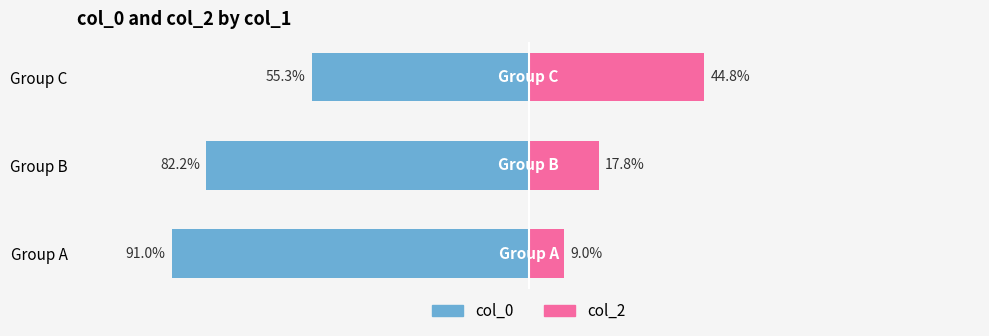

How many series are shown in this chart?

2